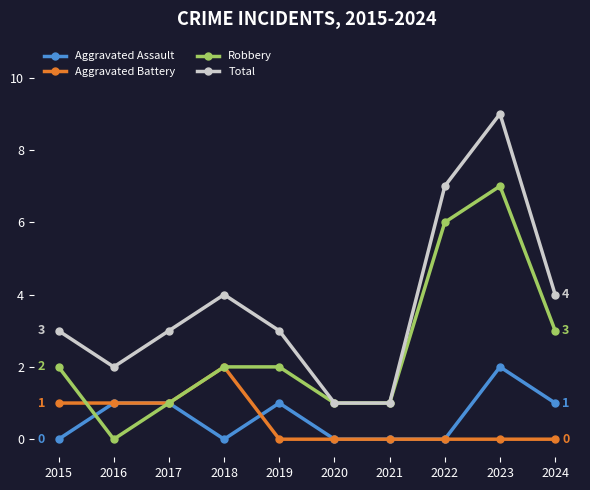

What is the total value across all series at 2022?

13